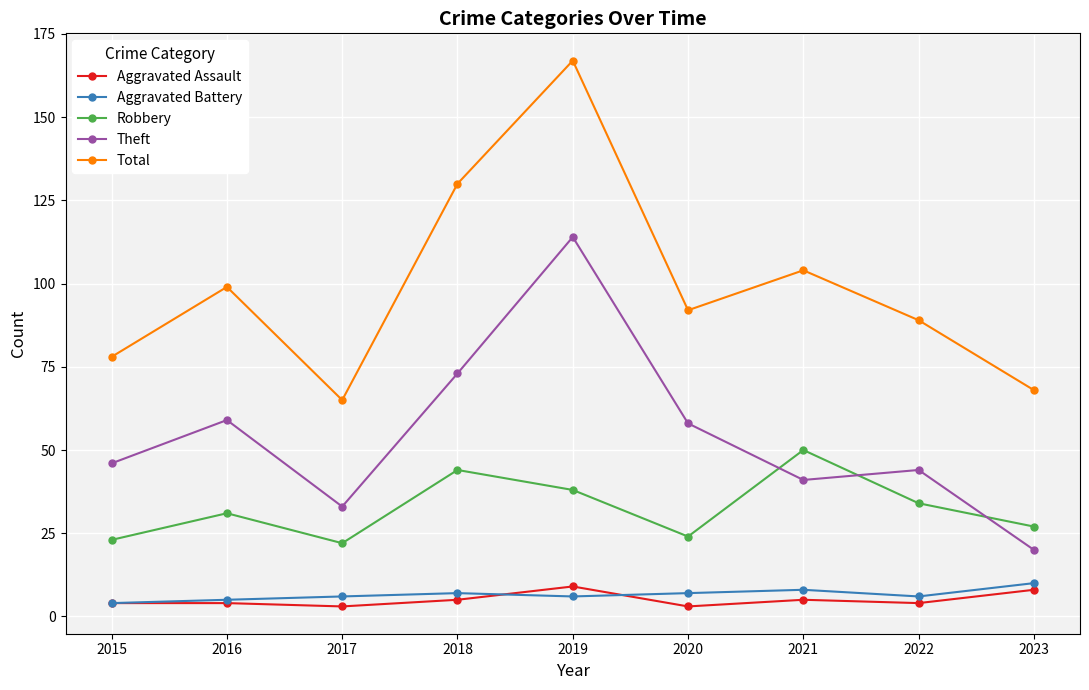

Read the Theft value at 2023.

20